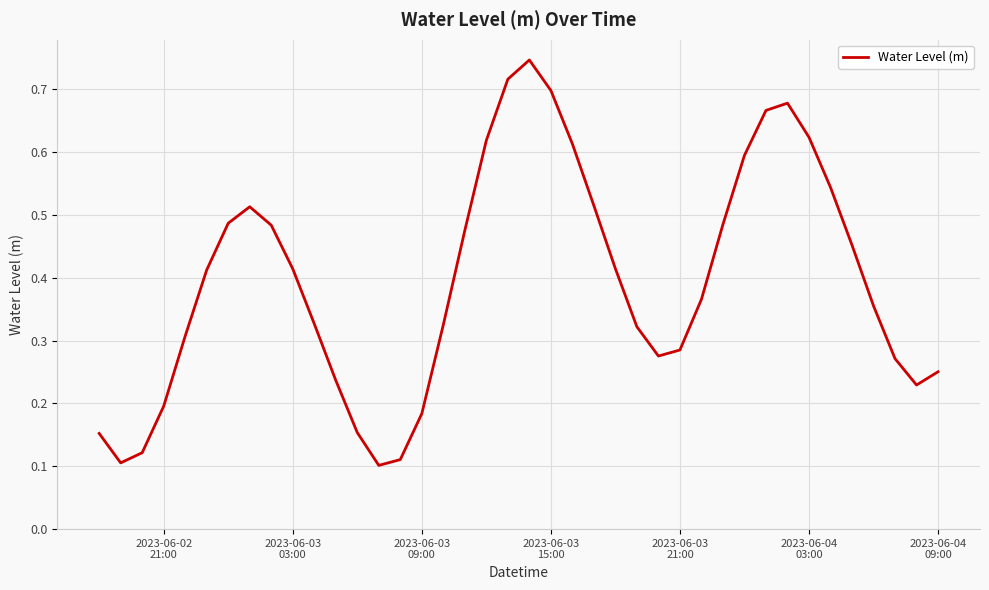

Is this an area chart (filled region under the line)?

No